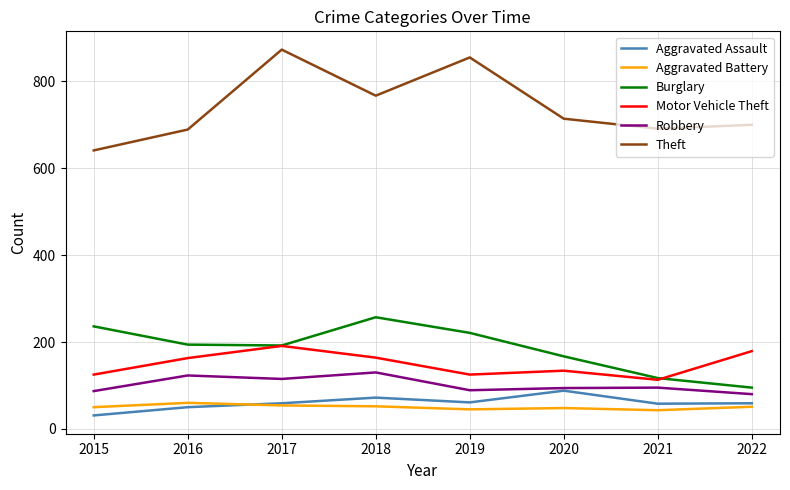

In Aggravated Battery, how many points are higher than both neighbors (excluding endpoints)?

2